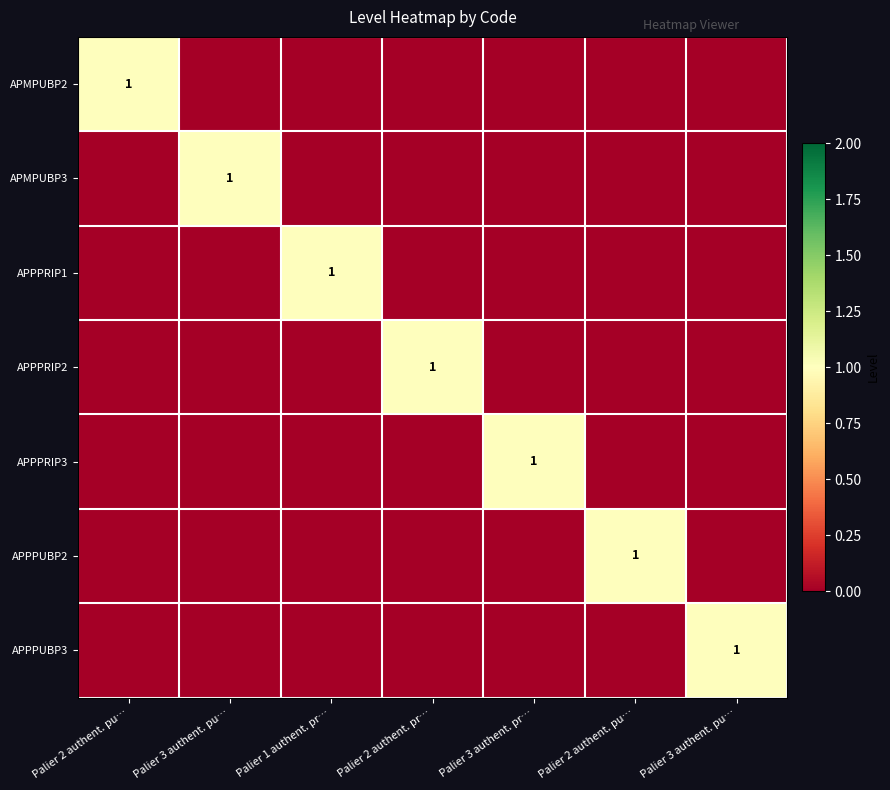

The APPPRIP2 series shows 0 at Palier 3 authent. pu…. True or false?

True